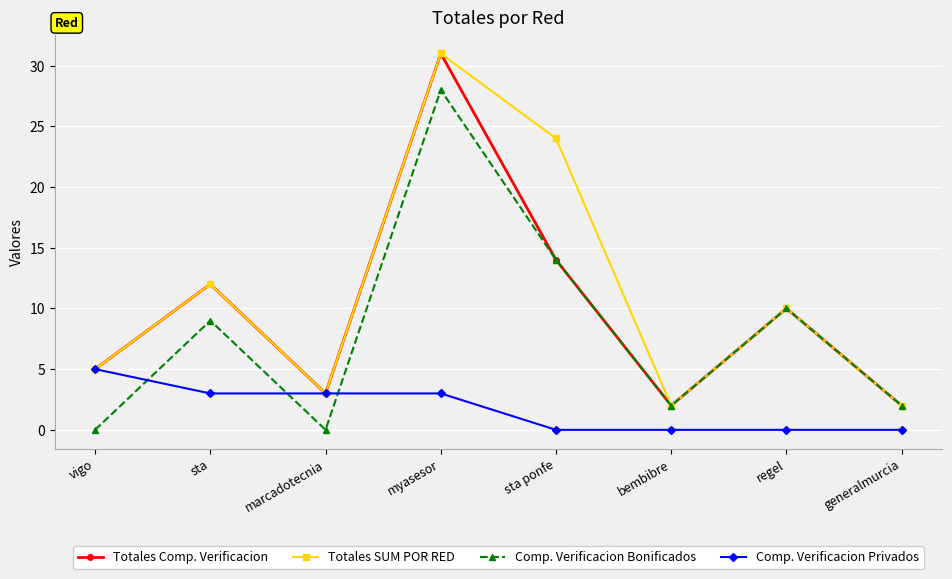

Count the number of data series in this chart.

4